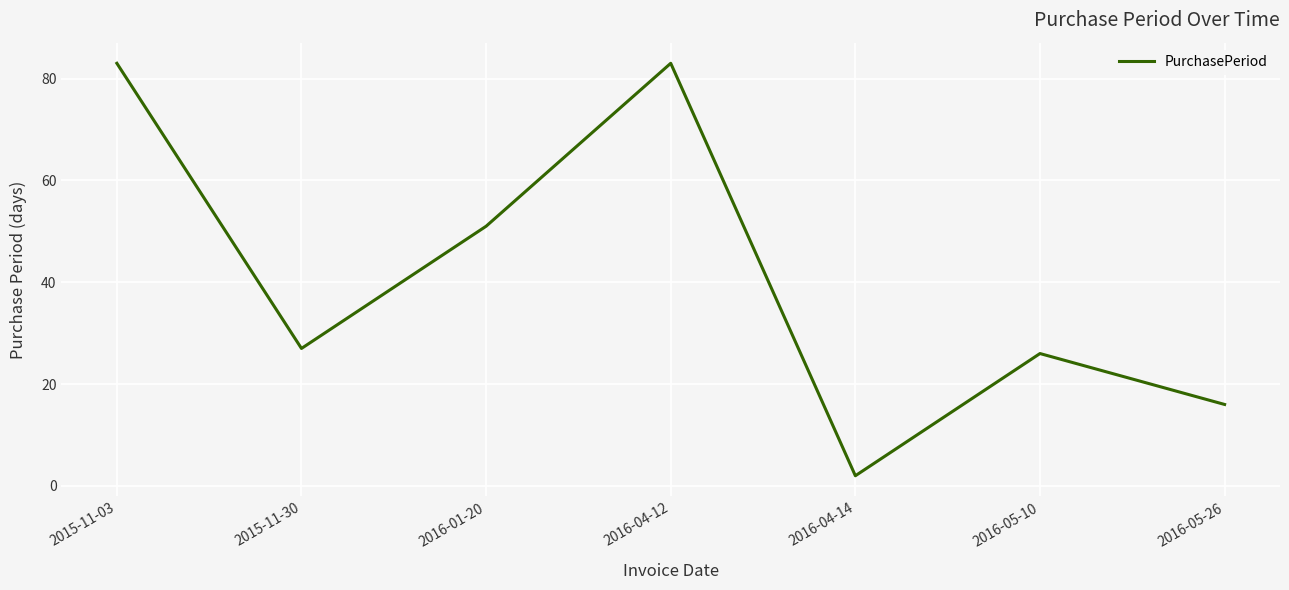

Is this an area chart (filled region under the line)?

No